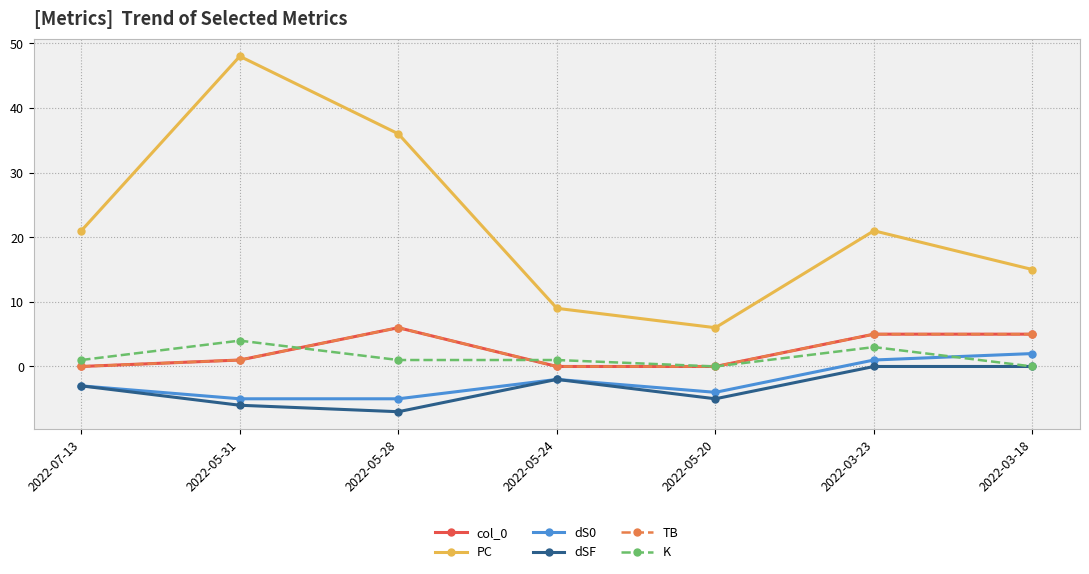

Between 2022-05-31 and 2022-05-24, which series saw the biggest shift?

PC